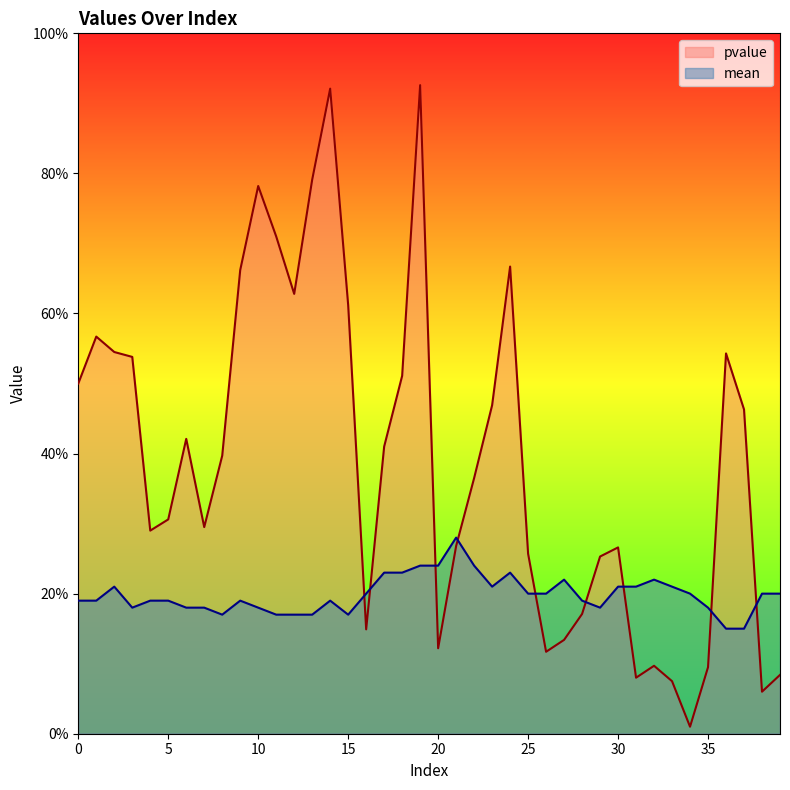

True or false: mean has more than 2 interior local peaks.

True